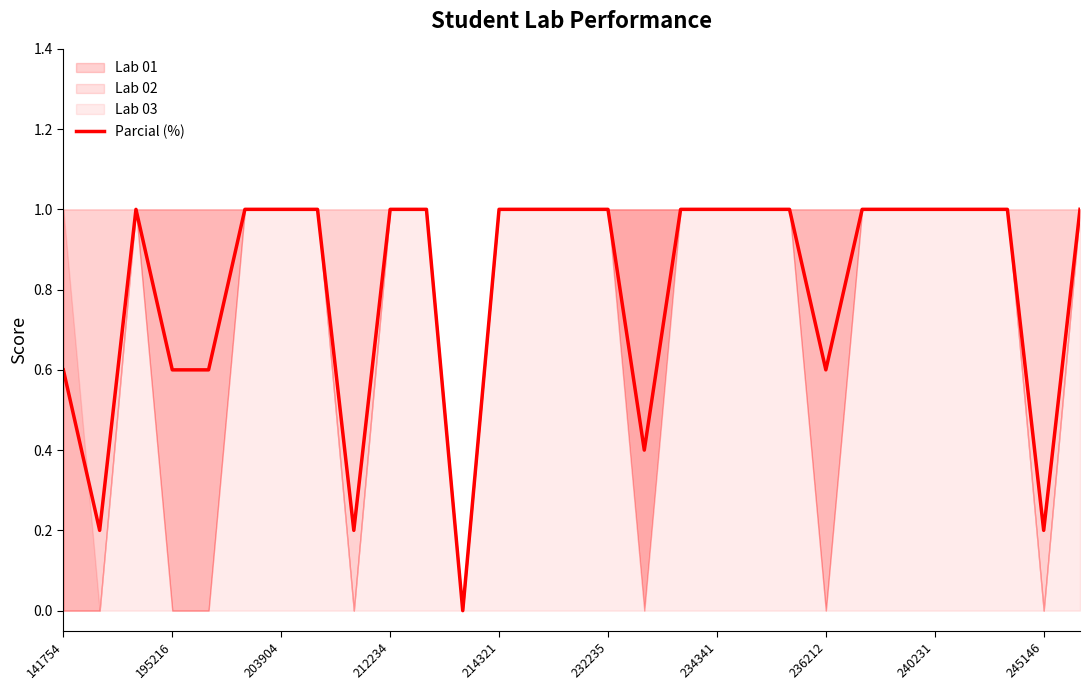

What value does the data have at 14?

1.0